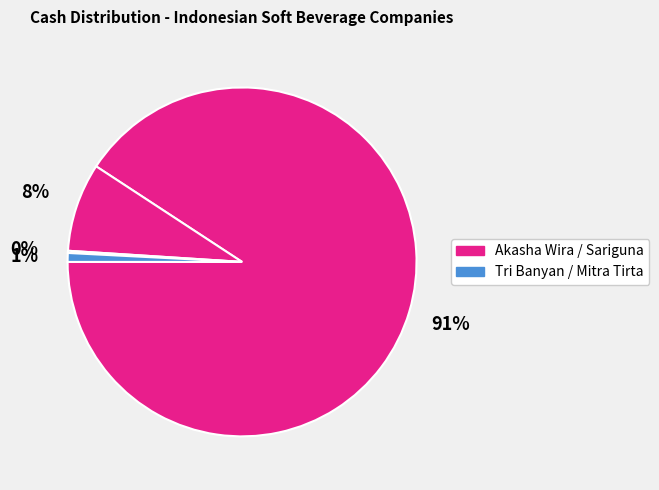

What is the largest slice in the pie chart?

PT Akasha Wira International Tbk